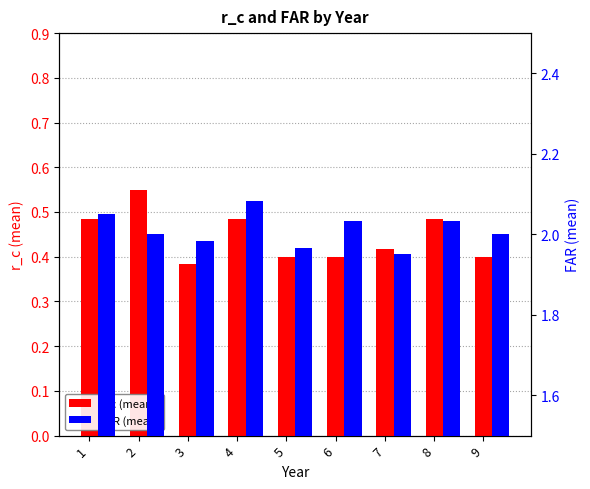

What is the sum of all r_c (mean) values?

4.0